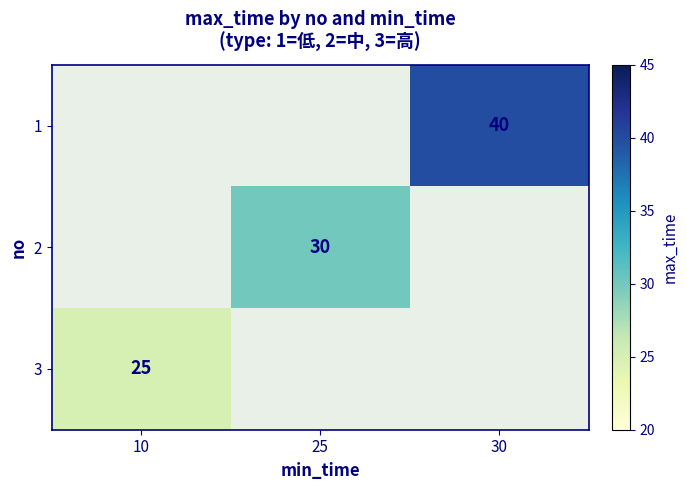

True or false: 3 has a value of 25 at 10.

True